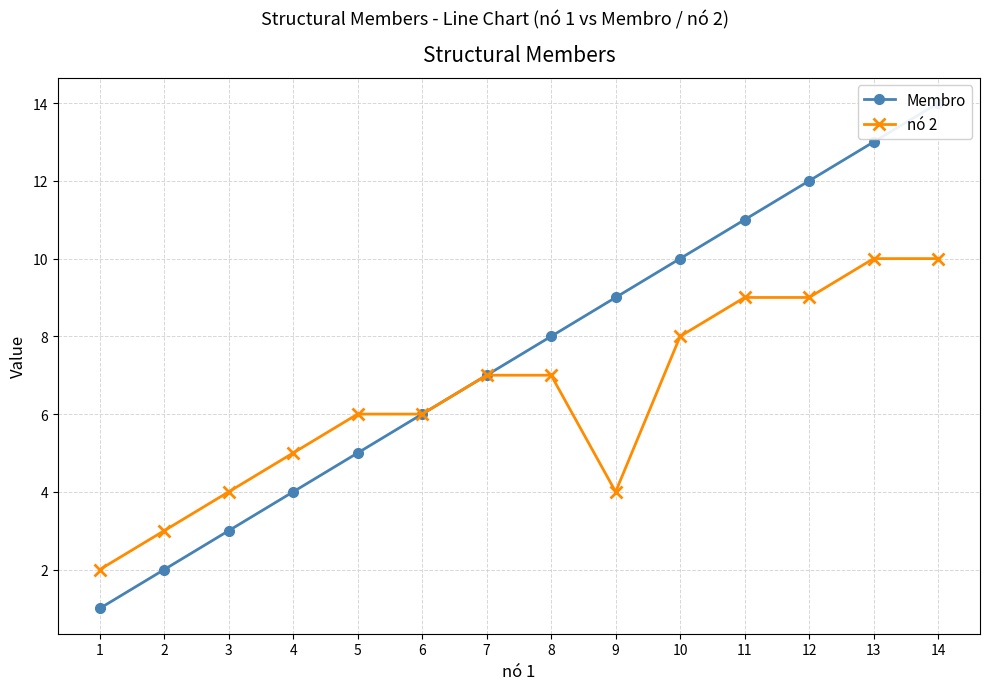

List the series in order of their overall mean, lowest first.

nó 2, Membro